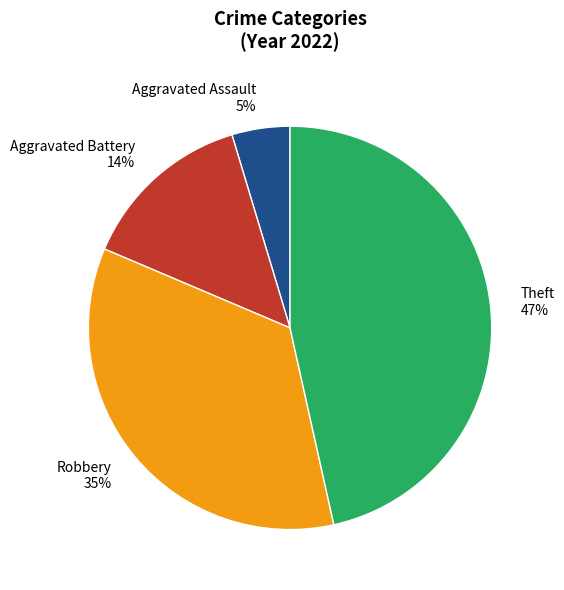

Rank the categories by value from highest to lowest.

Theft 47%, Robbery 35%, Aggravated Battery 14%, Aggravated Assault 5%